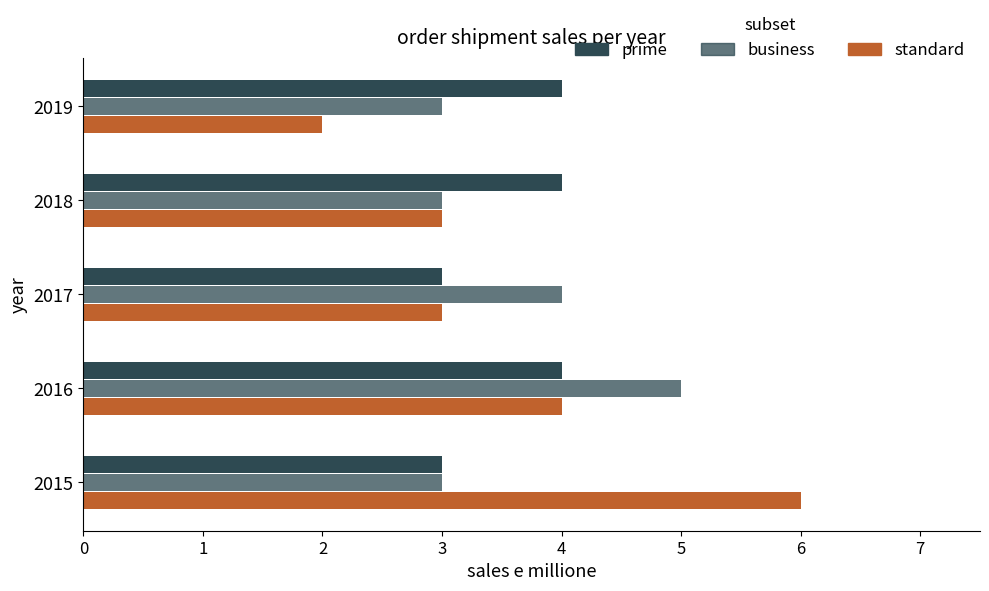

What is the value of the prime bar at the 1st from the left?

3